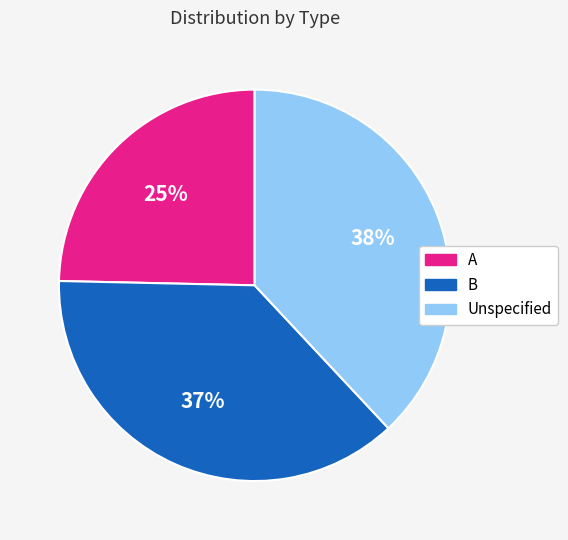

To the nearest percent, what is the average slice percentage?

33%